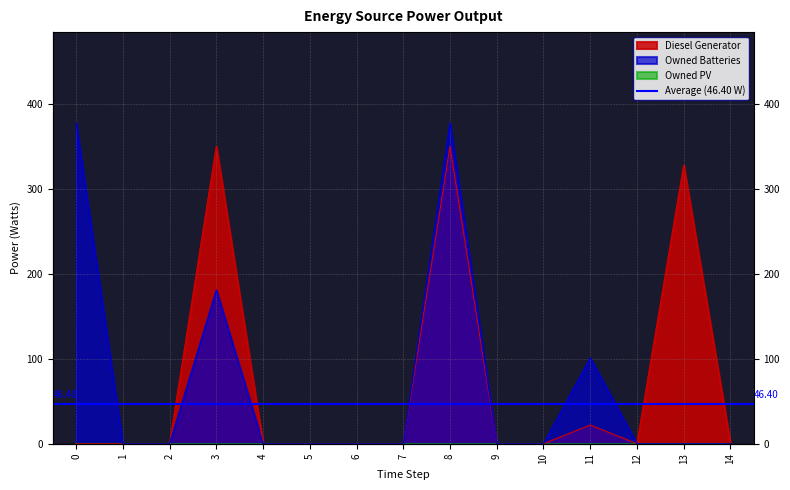

Reading left to right, what are all the values shown in this chart?

Diesel Generator: 0	0	0	350	0	0	0	0	350	0	0	22	0	328	0
Owned Batteries: 378	0	0	181	0	0	0	0	378	0	0	101	0	0	0